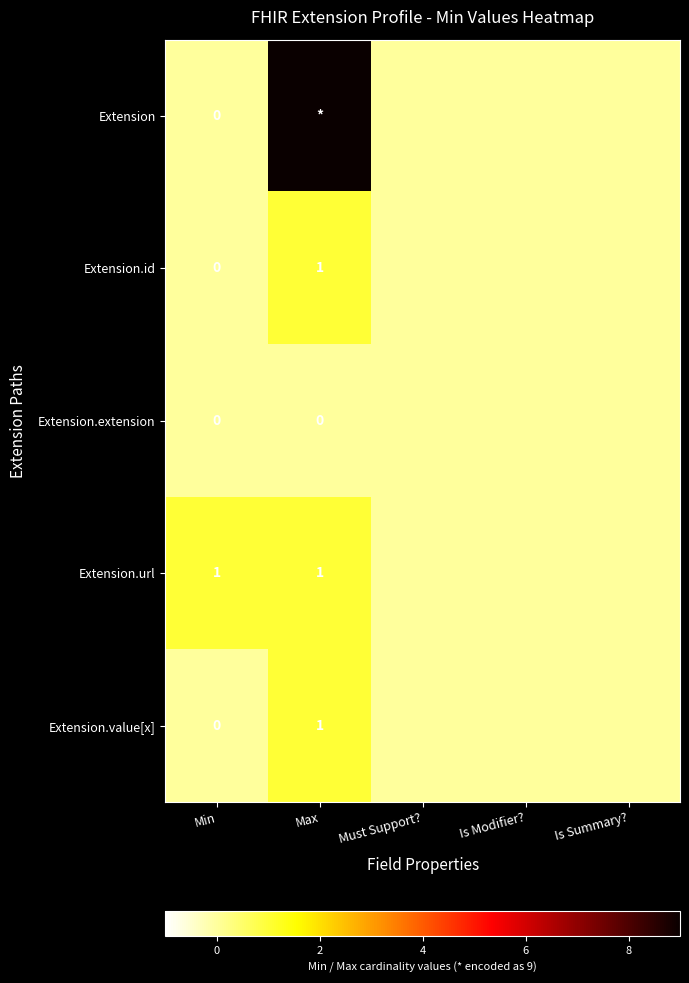

The Extension.id series shows 1 at Max. True or false?

True